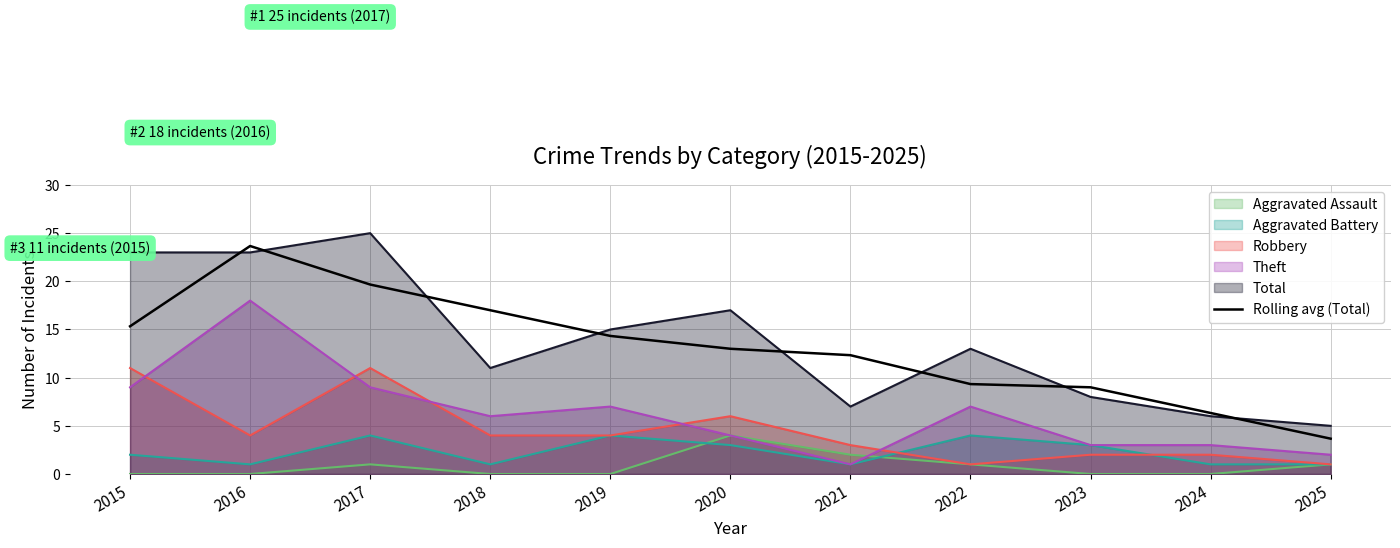

The chart shows a value of 5.5 at 2017. True or false?

False